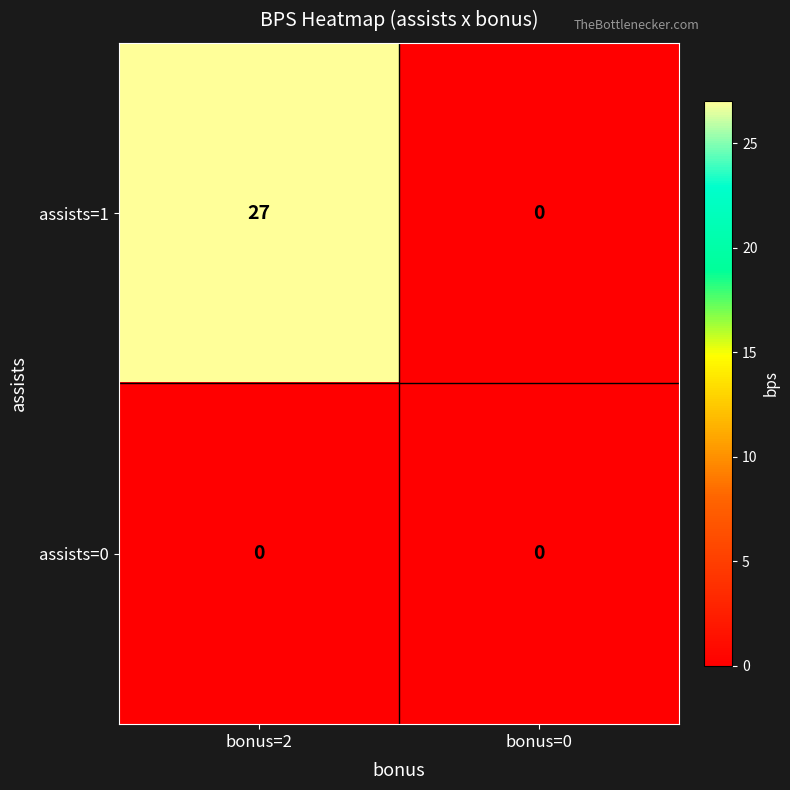

At which category does the chart reach its peak across all series?

bonus=2